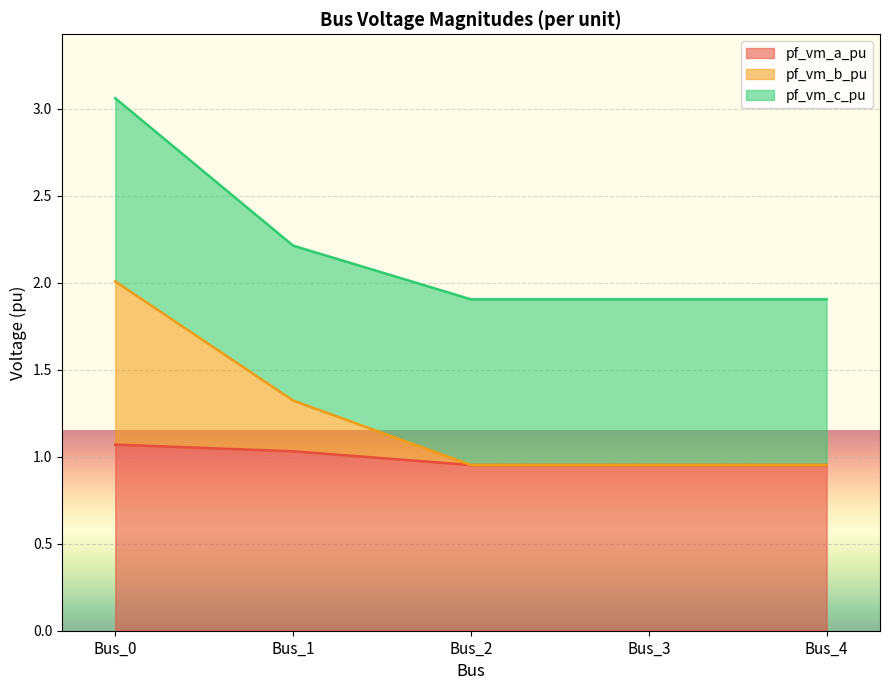

What is the difference between the pf_vm_a_pu values at Bus_2 and Bus_0?

0.1